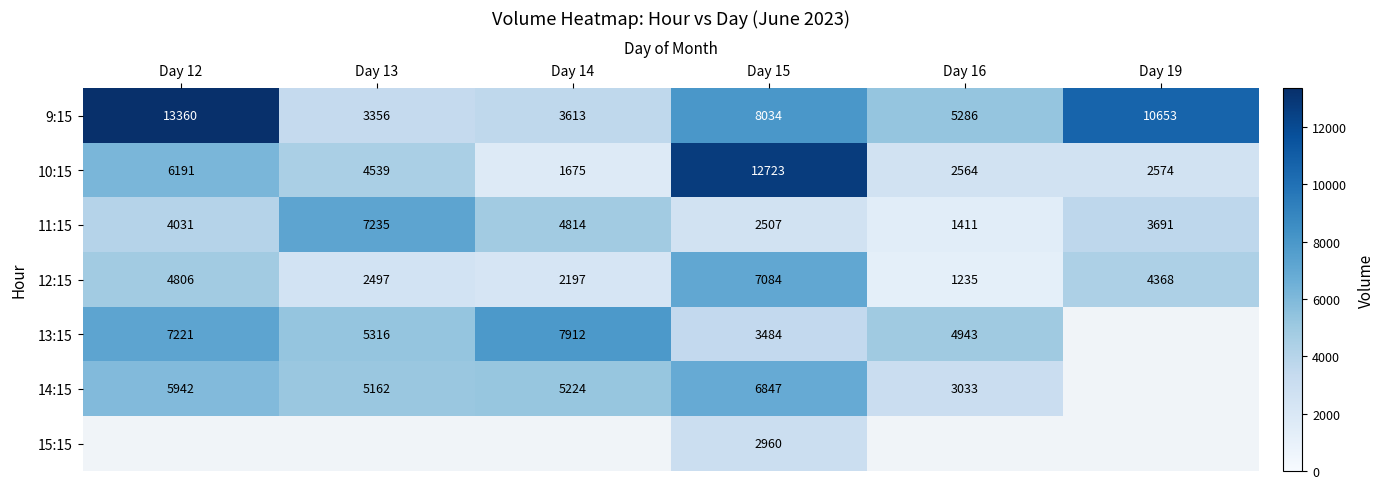

Is the value of 11:15 at Day 15 greater than the value of 13:15 at Day 14?

No